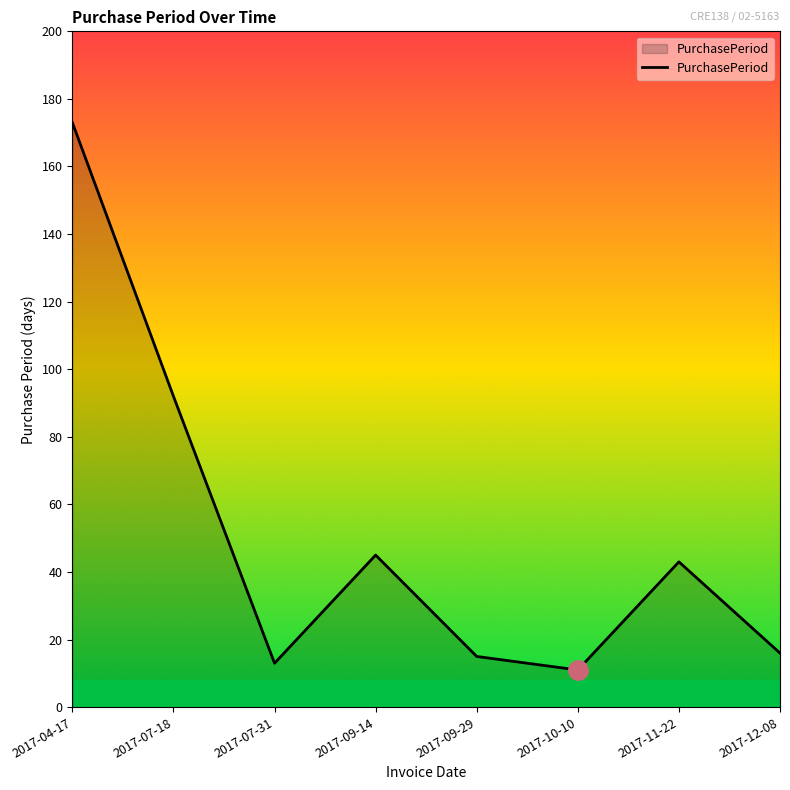

What value does the data have at 2017-07-18, to the nearest 10?

90